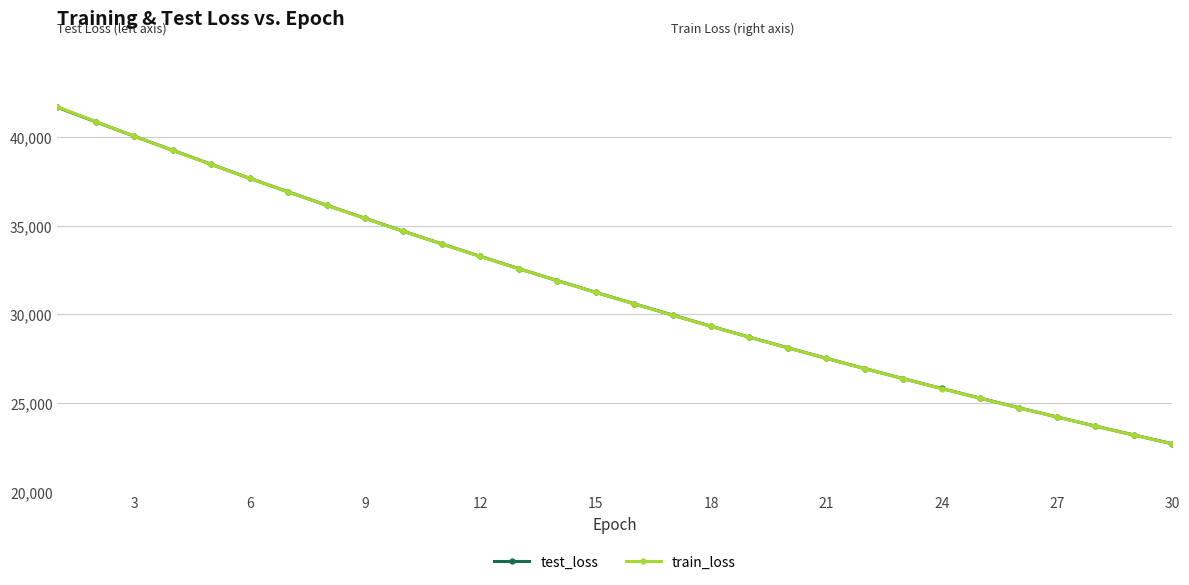

What is the maximum value for train_loss?

41690.7